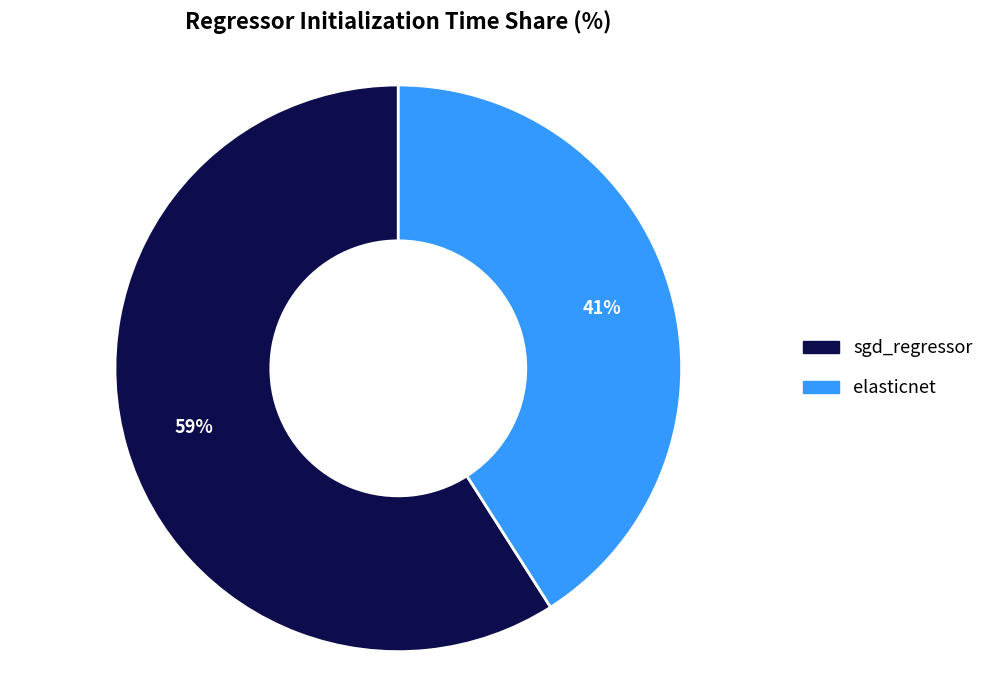

To the nearest percent, what is the combined percentage of elasticnet and sgd_regressor?

100%